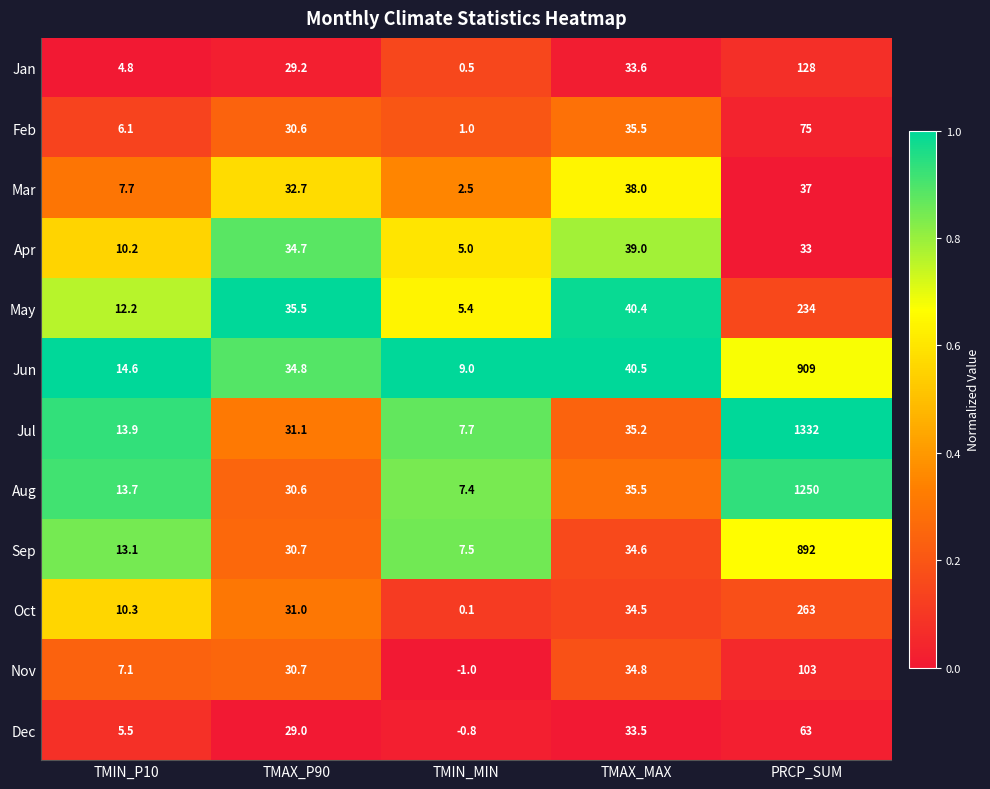

Which series changed the most between TMAX_P90 and TMIN_MIN?

Nov